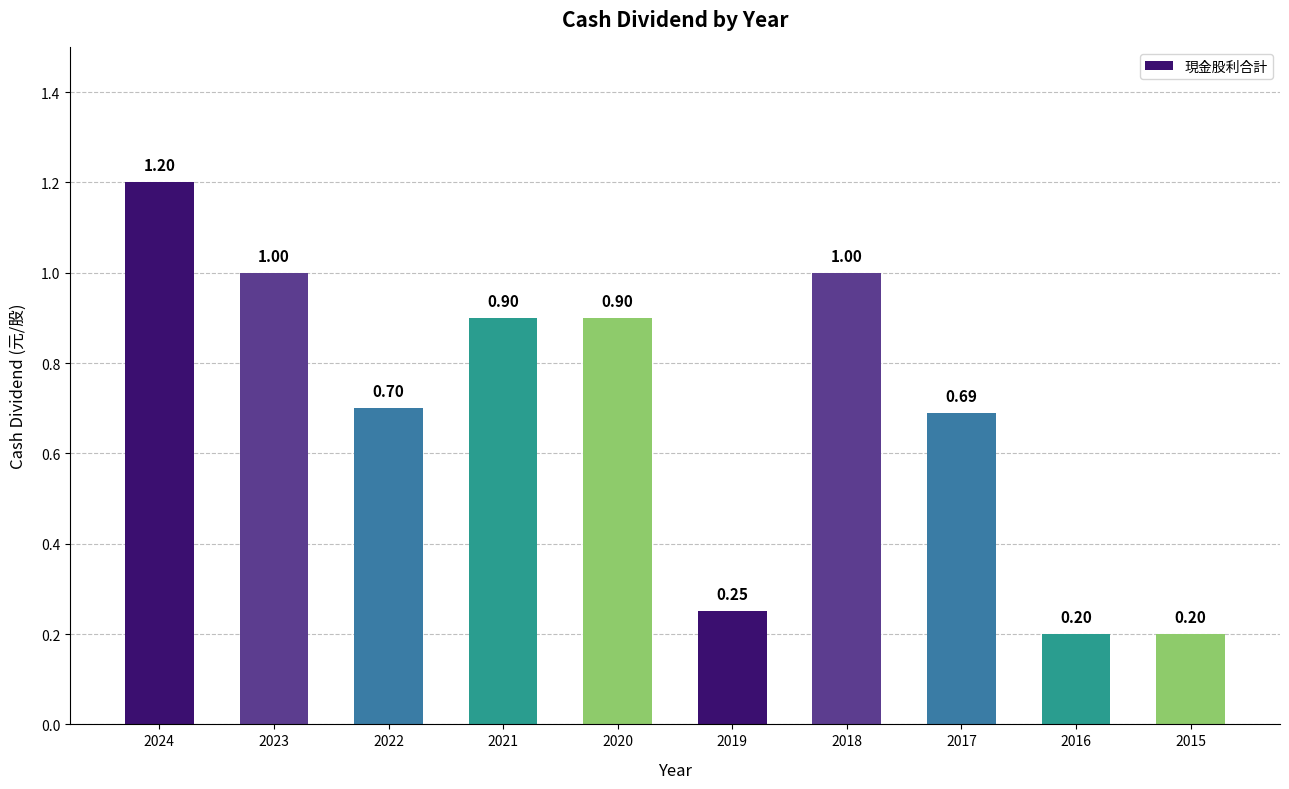

Approximately how many times larger is the value at 2018 compared to 2024?

0.8